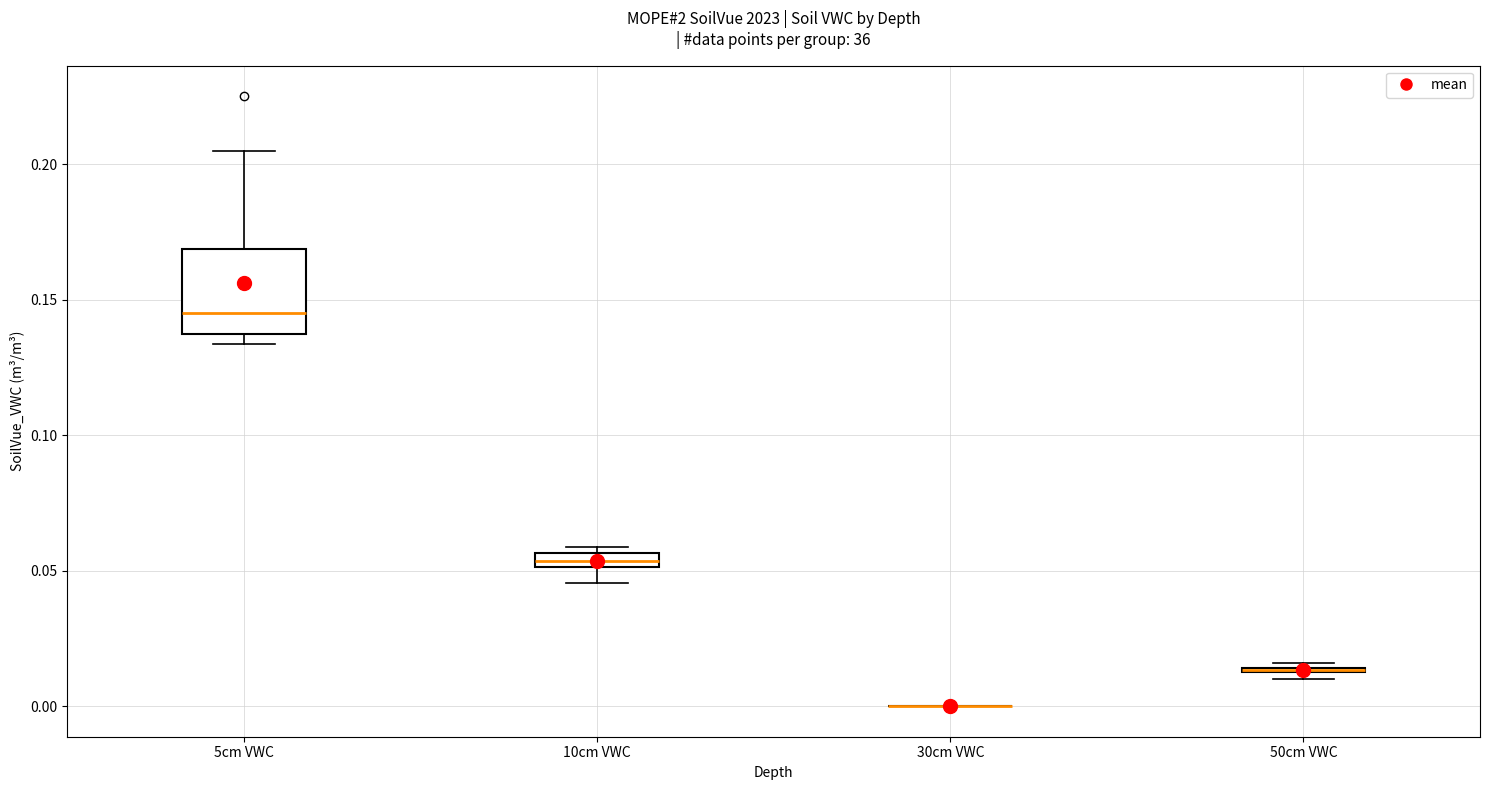

Which box is the tallest, from its lower edge to its upper edge?

5cm VWC